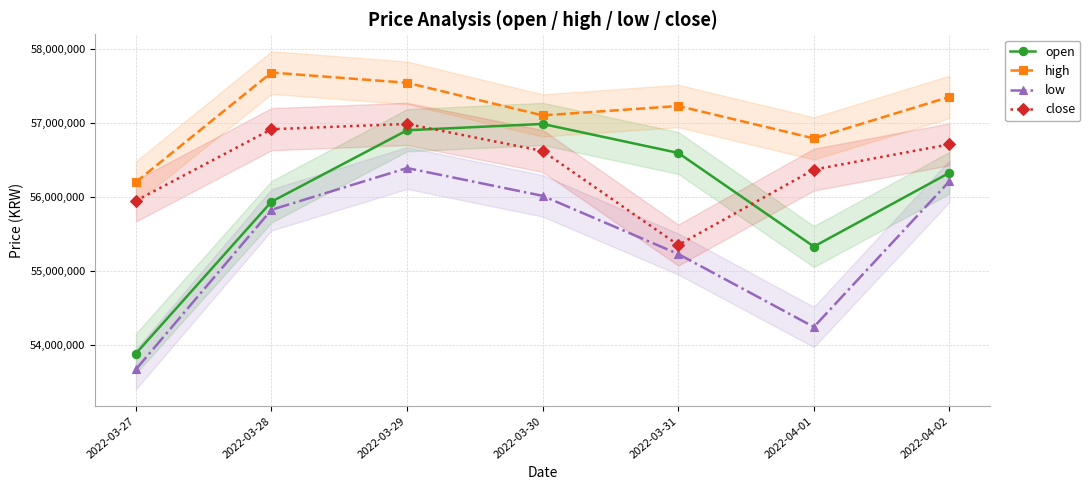

At which category does open reach its first local valley?

2022-04-01